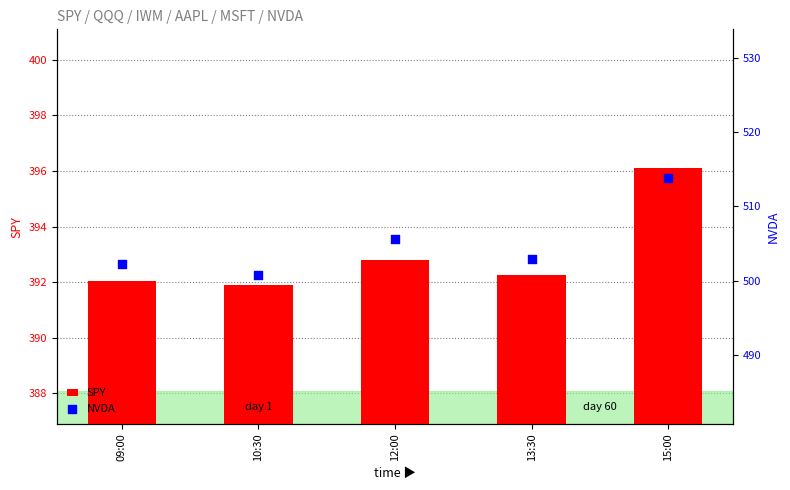

Which series has the widest spread of Y values?

NVDA